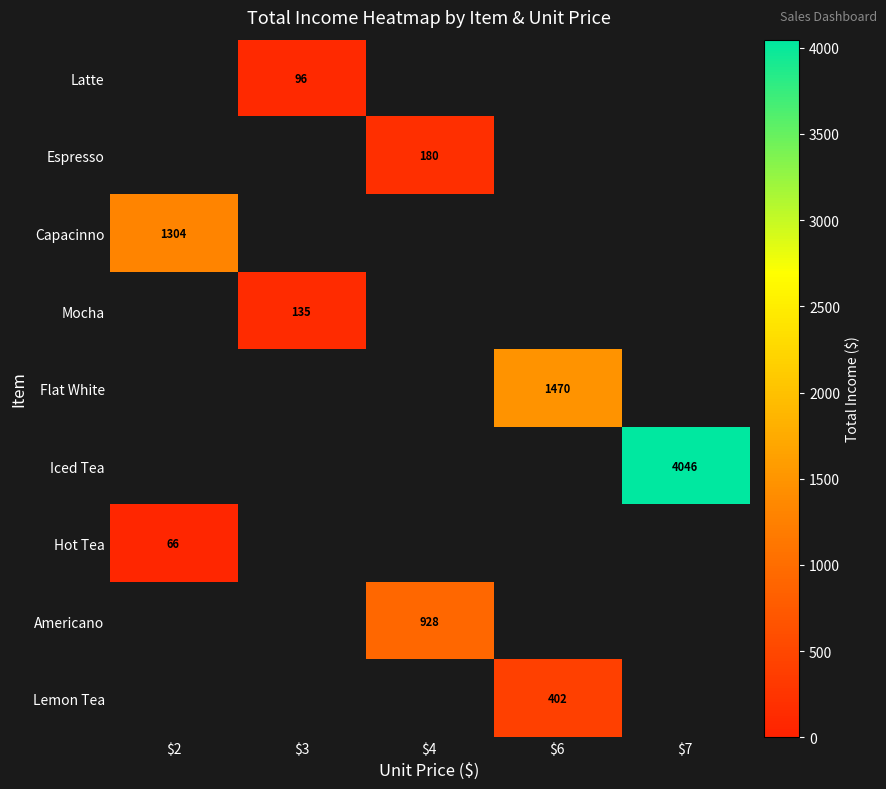

What is the maximum value shown in the chart?

4046.0